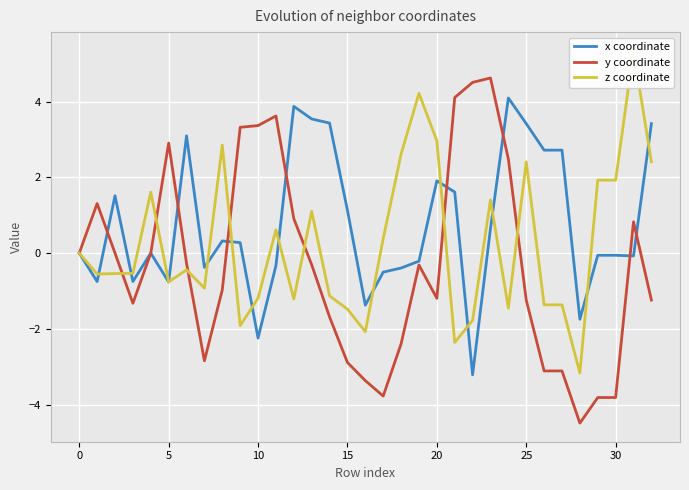

What is the minimum value for x coordinate?

-3.2